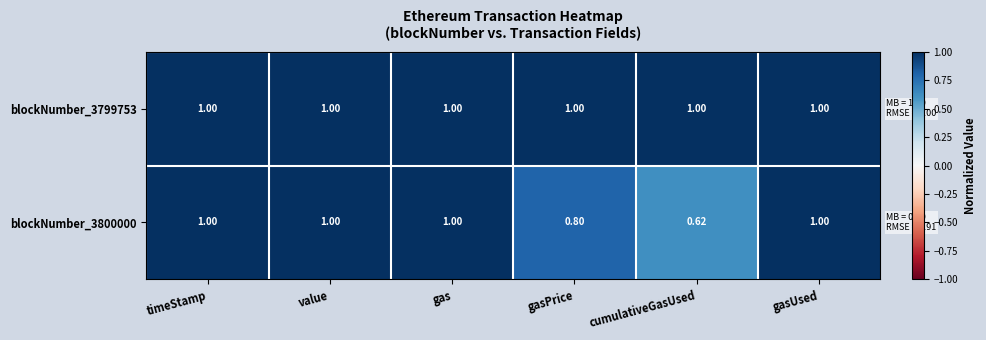

Which category has the lowest value across all series?

cumulativeGasUsed